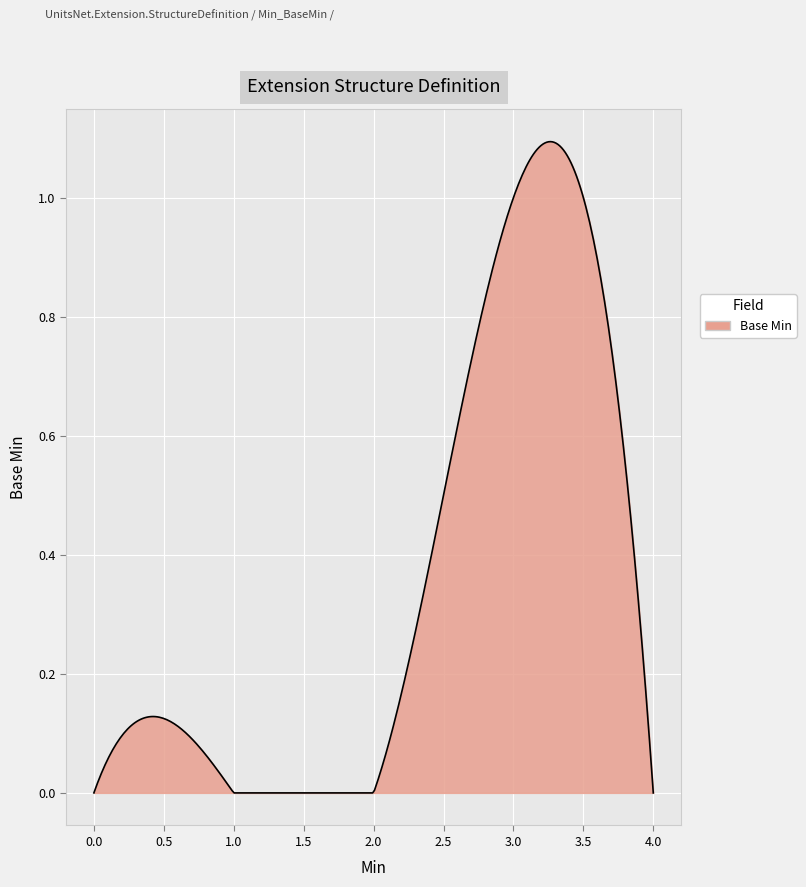

Does the chart have visible grid lines?

Yes